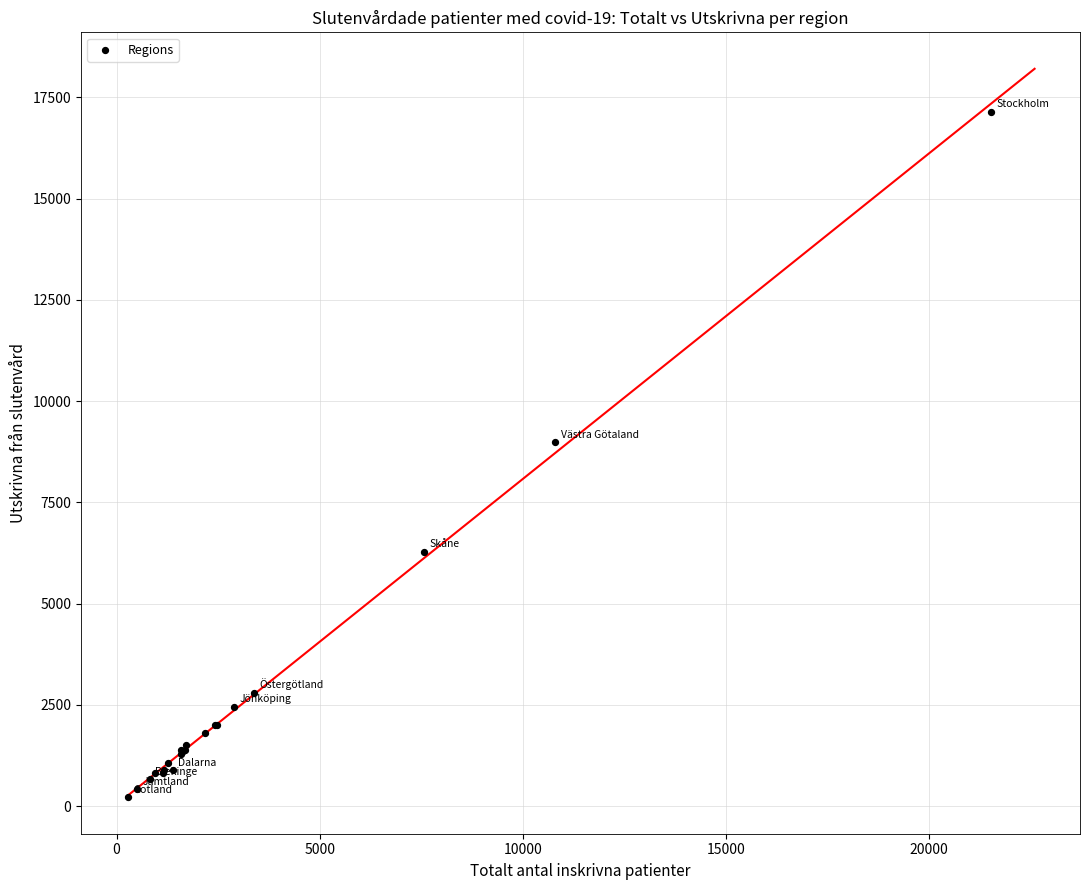

What Y value in the scatter plot is closest to 8683?

8982